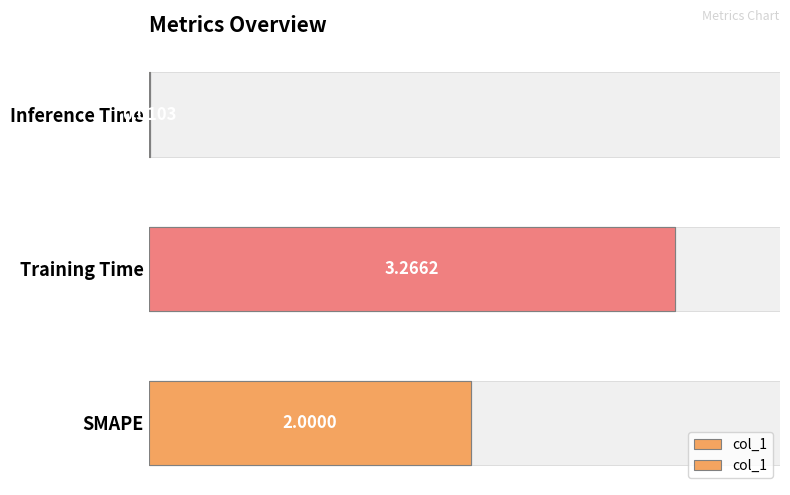

True or false: the data shows 2.0 at SMAPE.

True